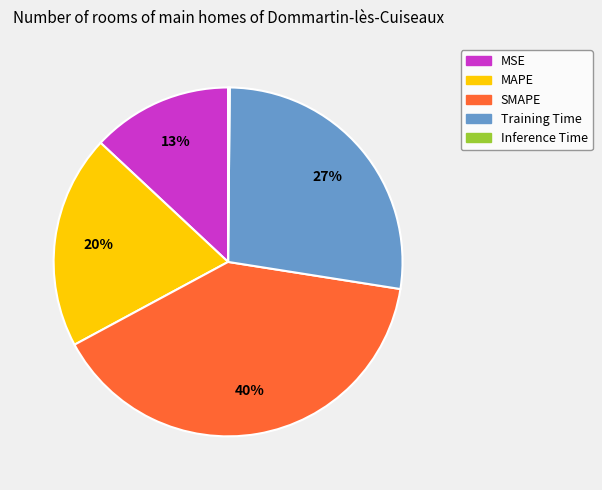

Combined, do MAPE and Training Time account for over 50%?

No